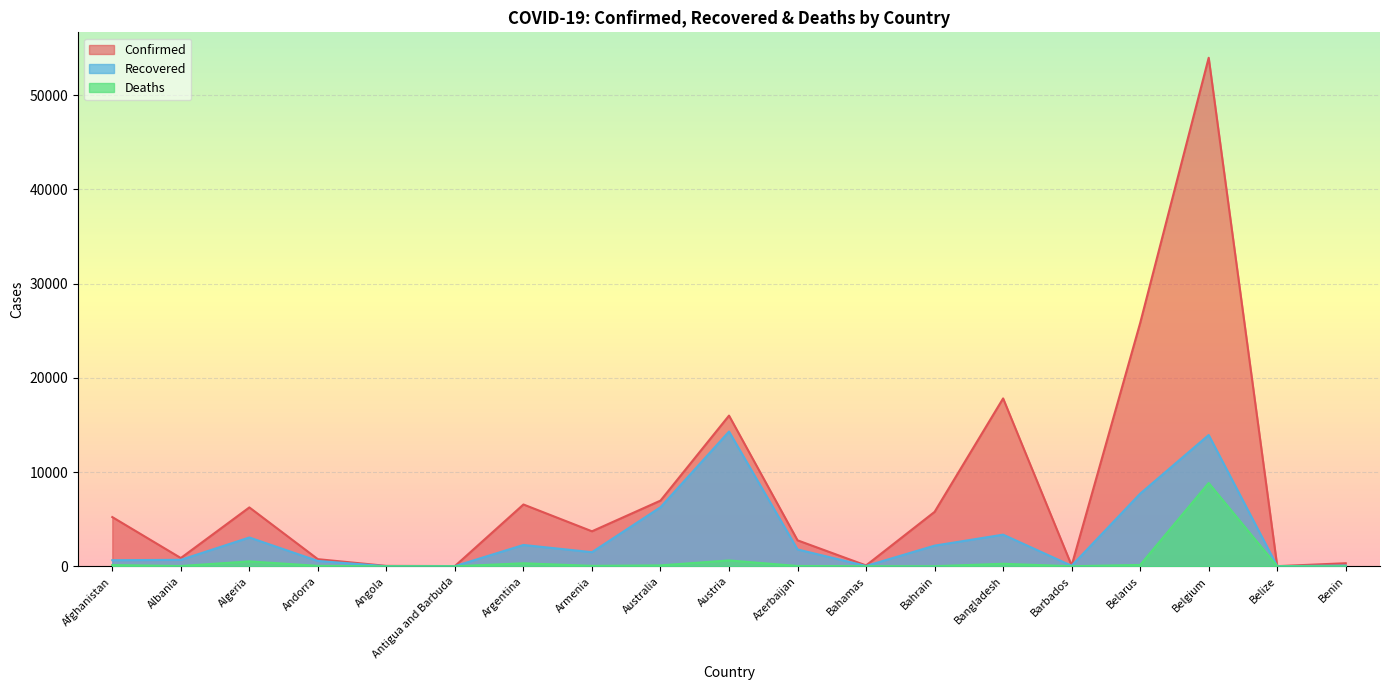

What is the smallest value displayed?

2